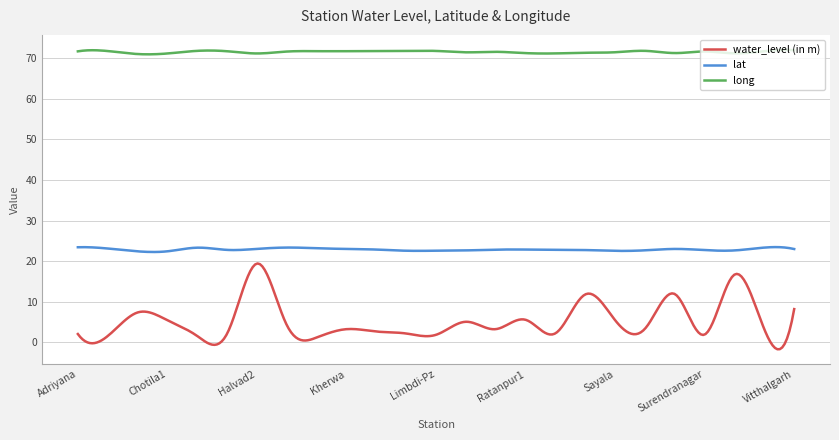

What is the maximum value shown in the chart?

72.1